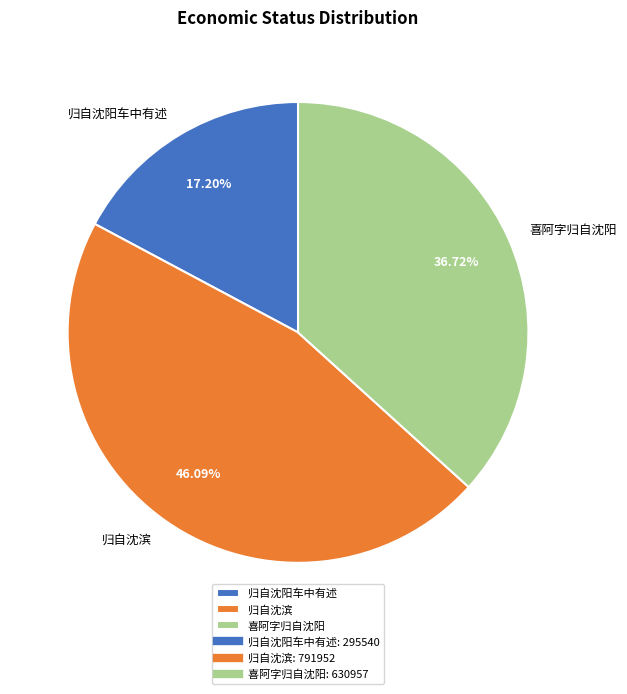

To the nearest percent, what percentage of the pie is 喜阿字归自沈阳?

37%